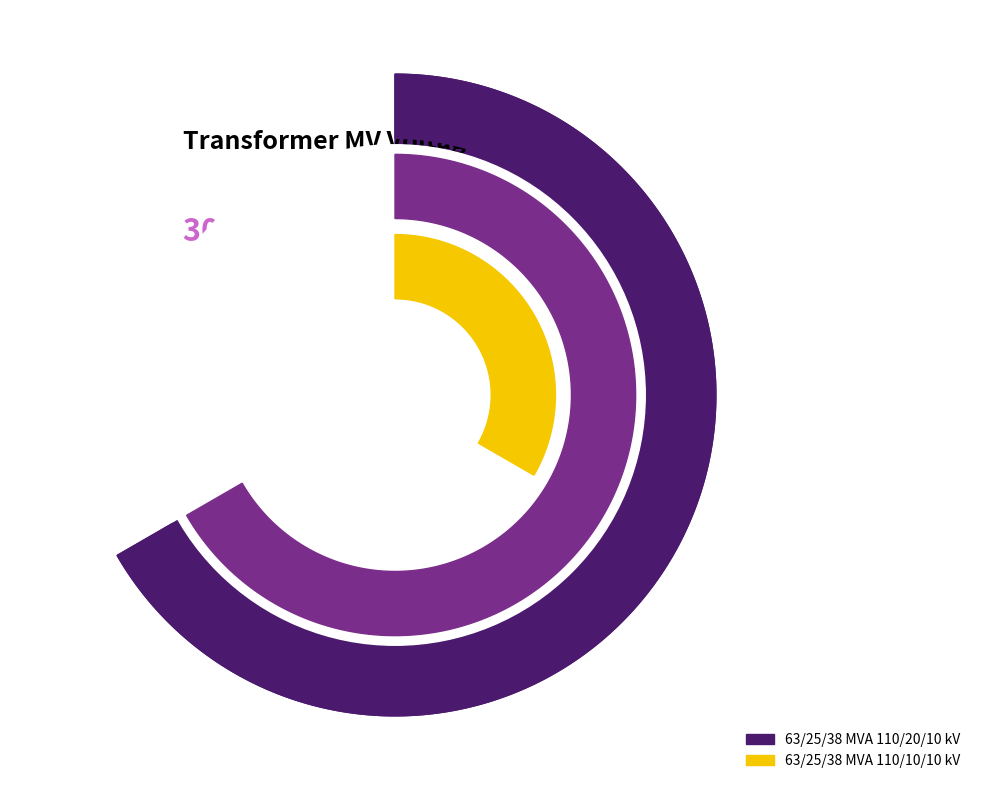

To the nearest percent, what is the combined percentage of 63/25/38 MVA 110/20/10 kV and 63/25/38 MVA 110/10/10 kV?

100%